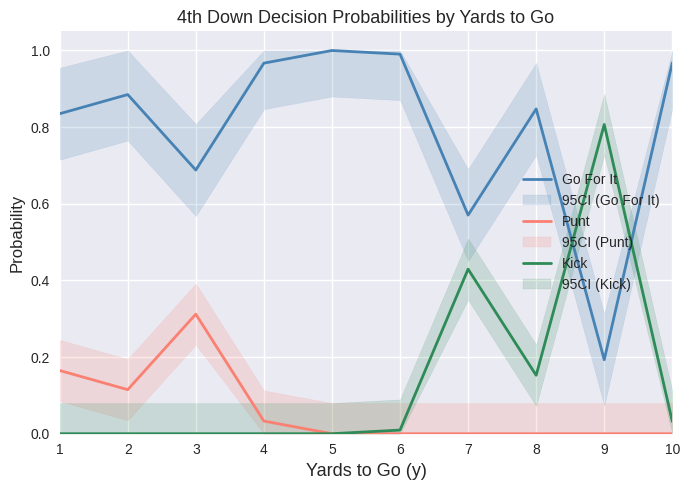

The Punt series shows 0.1 at 4. True or false?

False